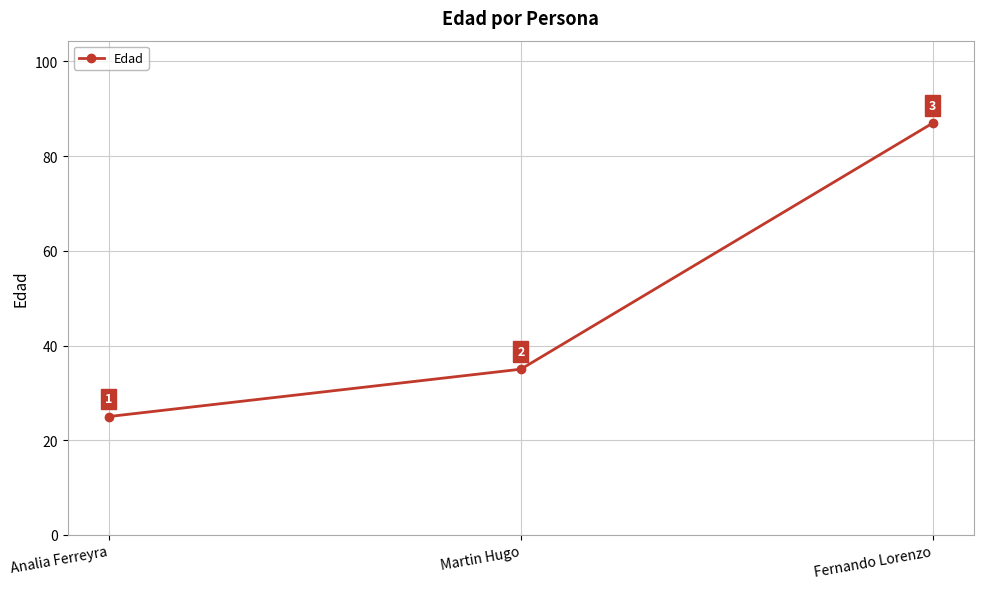

Which category has the lowest value across all series?

Analia Ferreyra